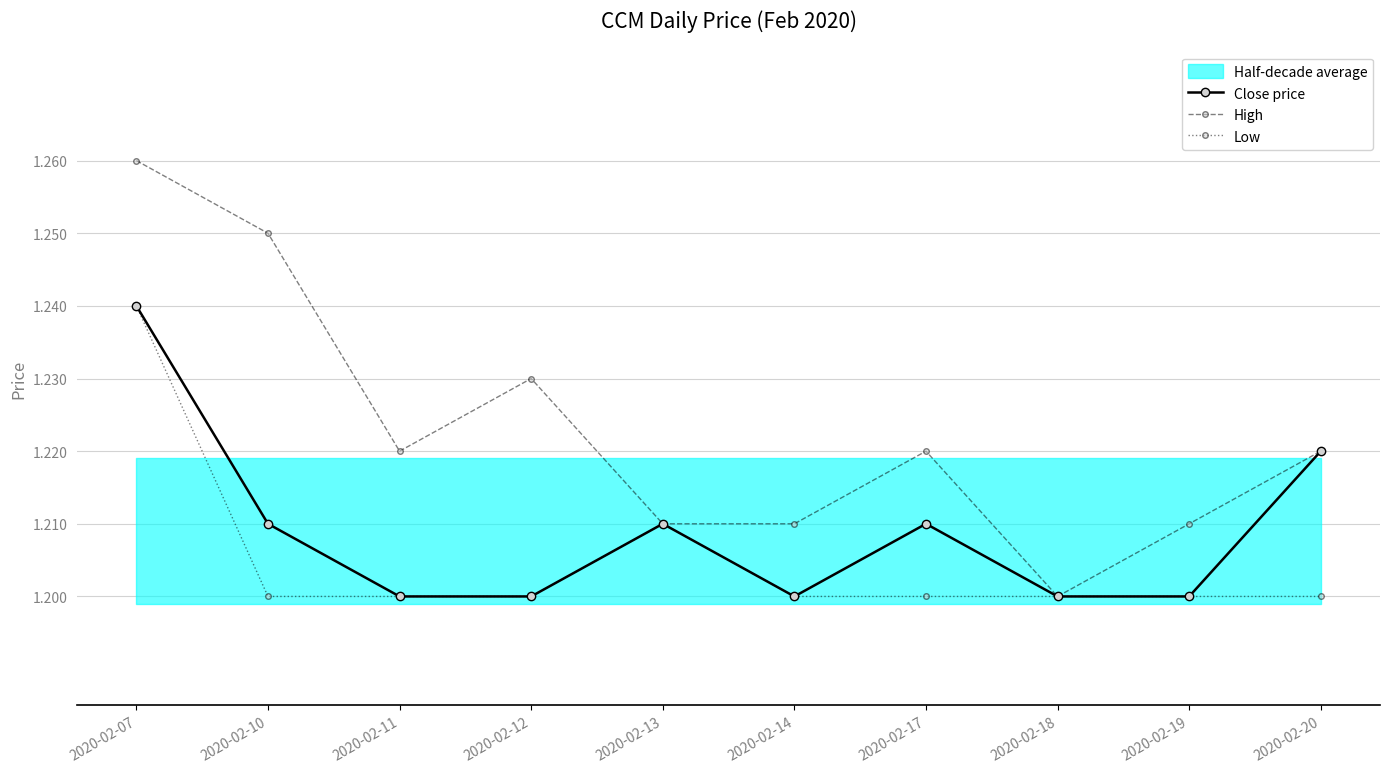

What is the total value across all series at 2020-02-19?

3.6